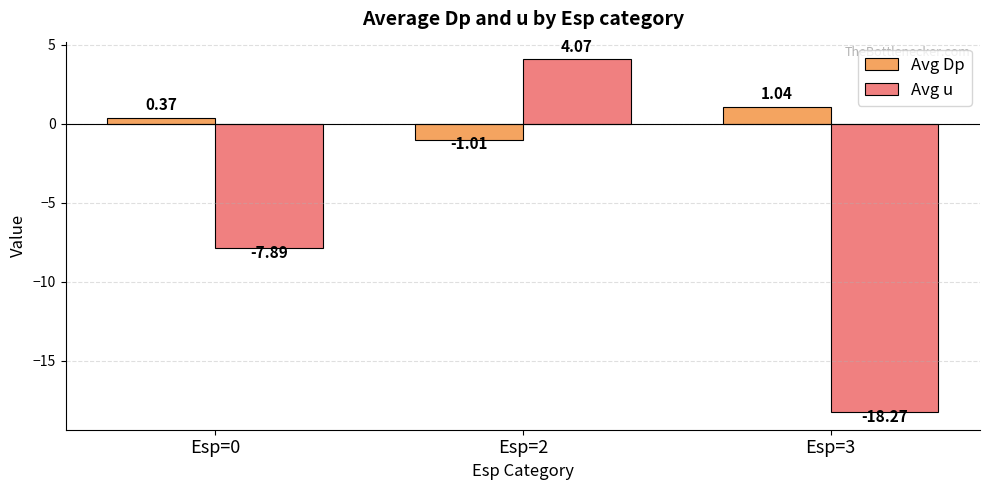

Which category has the lowest value across all series?

Esp=3